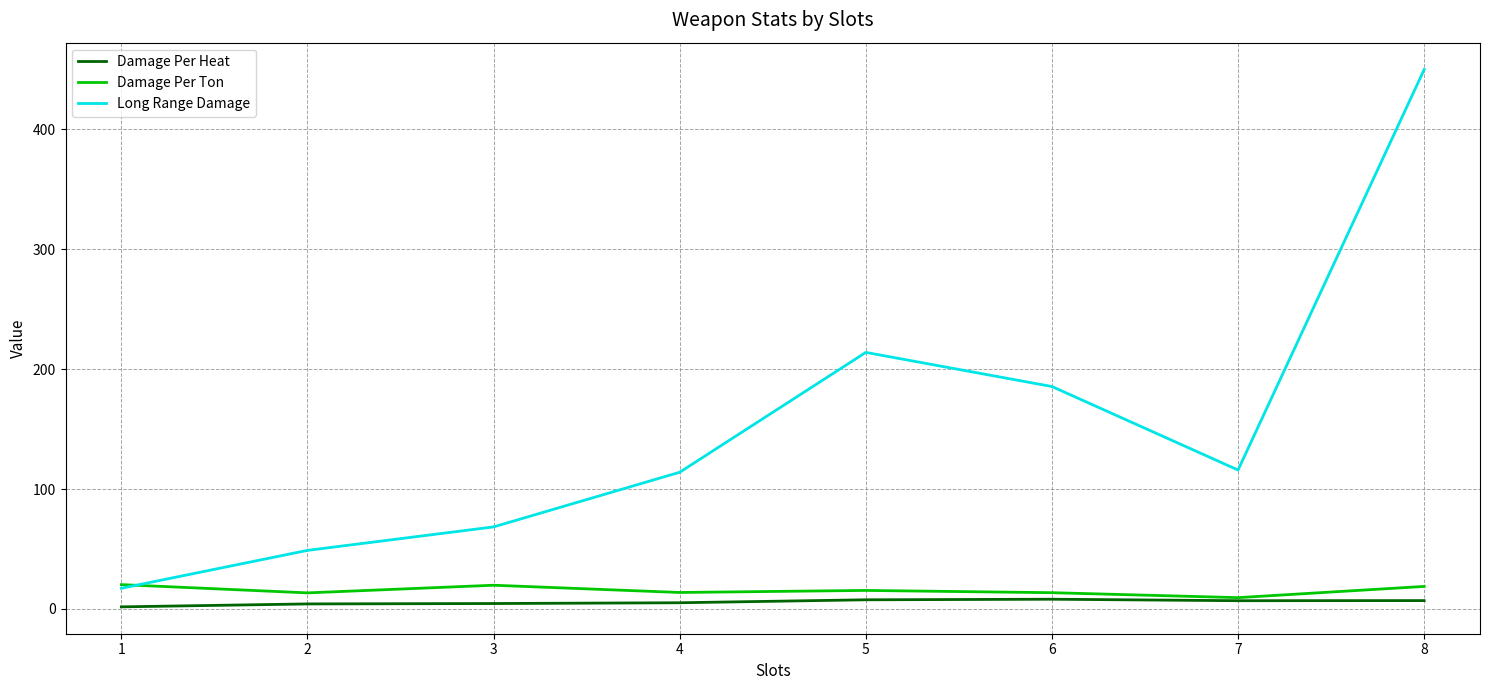

At which category does the chart reach its peak across all series?

8